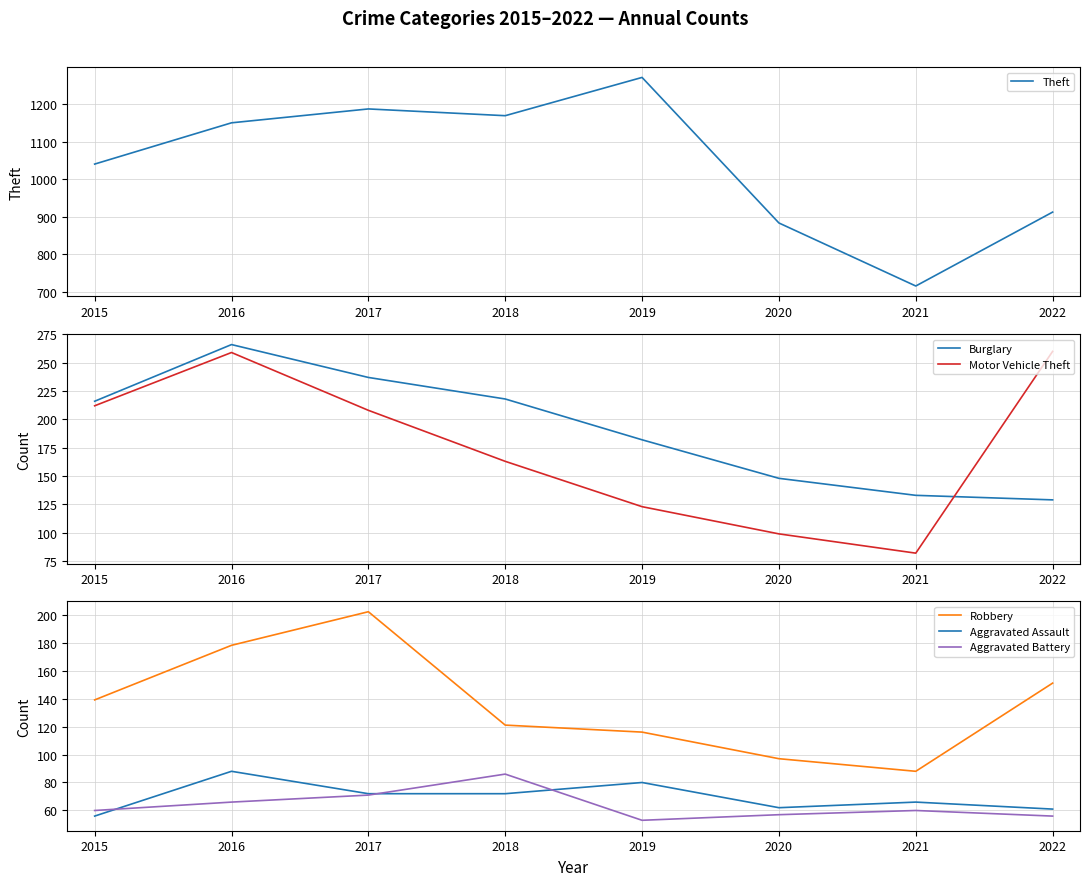

Read the Aggravated Battery value at 2021, to the nearest 10.

60